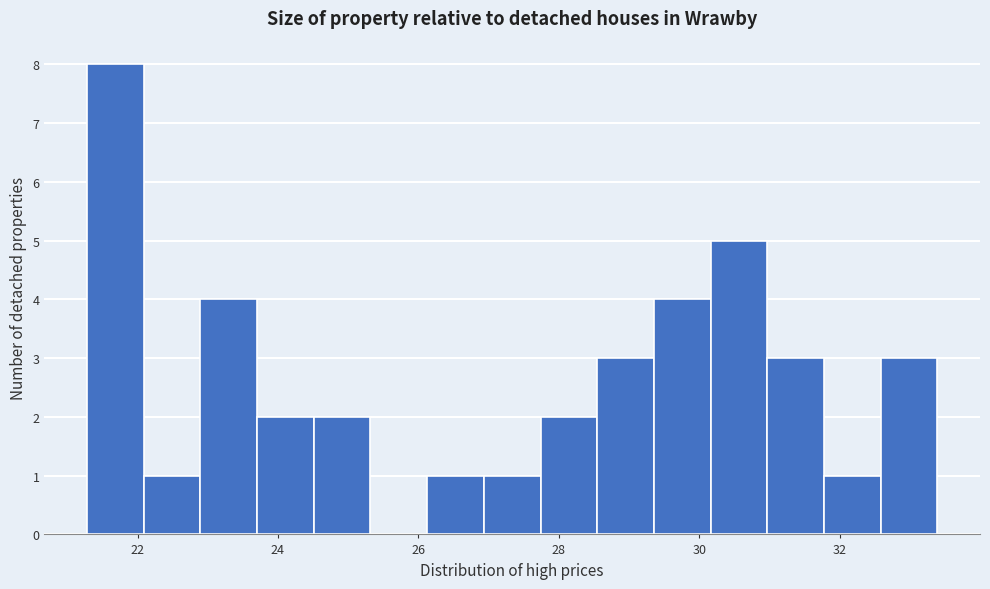

Reading left to right, list every bar in this chart as the range it spans on the x-axis followed by its height. Neither the bar edges nor the heights are printed on the chart, so give them approximately, as read against the axes.

21.2 to 22.0: 8
22.0 to 22.8: 1
22.8 to 23.8: 4
23.8 to 24.6: 2
24.6 to 25.4: 2
25.4 to 26.2: 0
26.2 to 27.0: 1
27.0 to 27.8: 1
27.8 to 28.6: 2
28.6 to 29.4: 3
29.4 to 30.2: 4
30.2 to 31.0: 5
31.0 to 31.8: 3
31.8 to 32.6: 1
32.6 to 33.4: 3